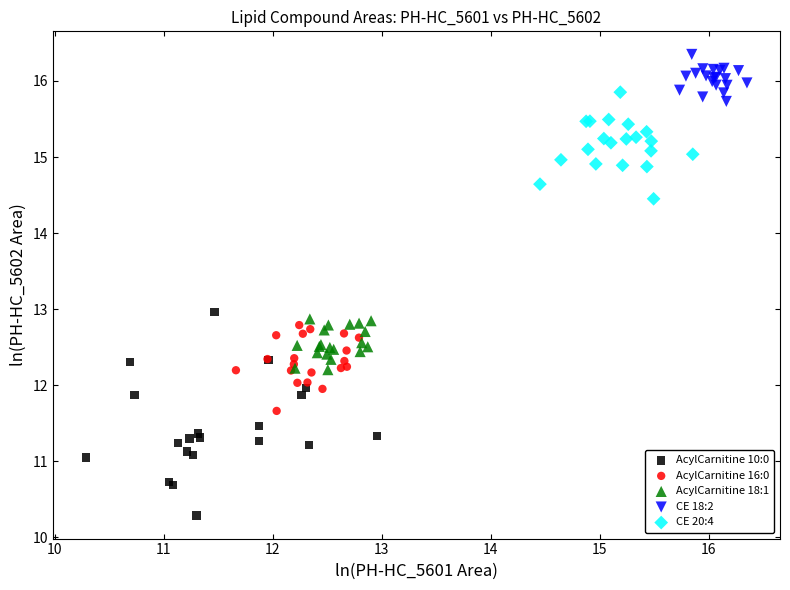

Which series reaches the maximum Y coordinate?

CE 18:2